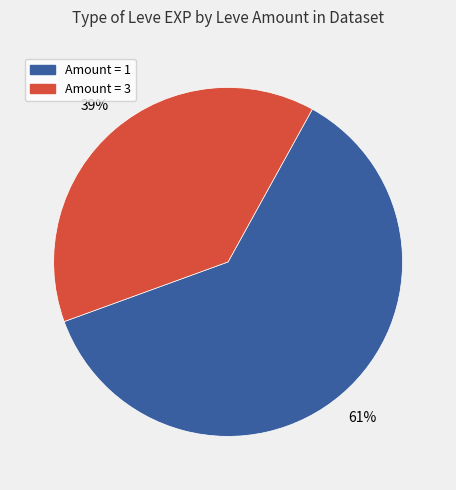

Is there any slice that represents more than half of the pie?

Yes